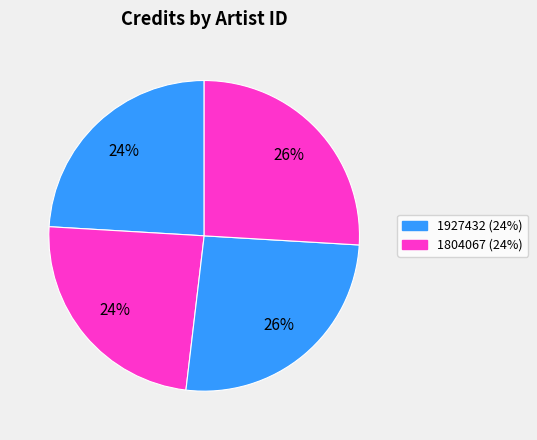

How many slices are in this pie chart?

4